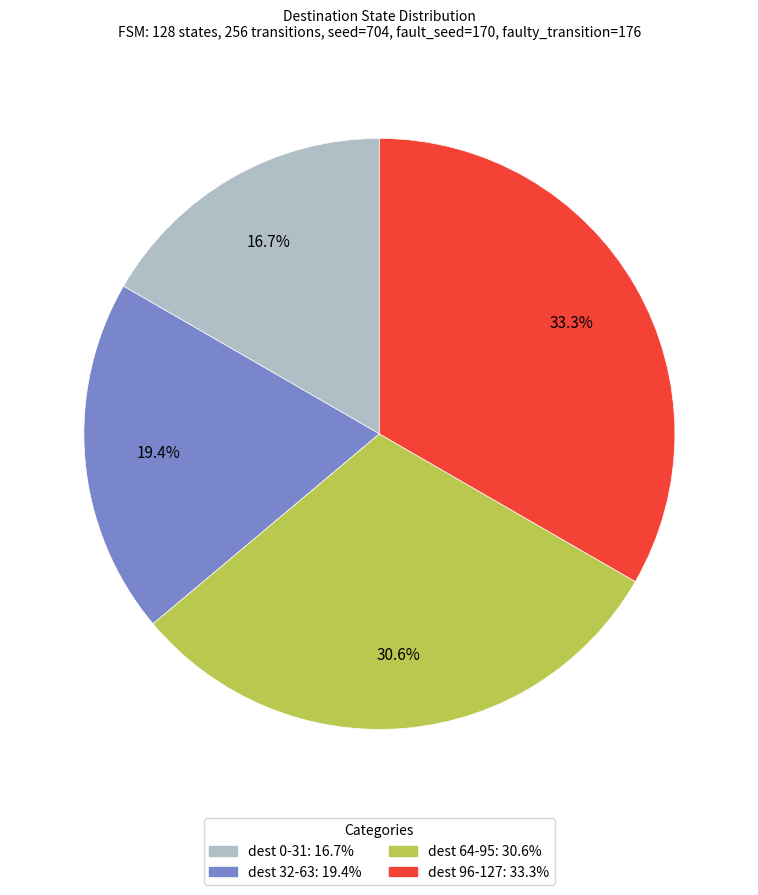

Is there a majority slice in this chart?

No